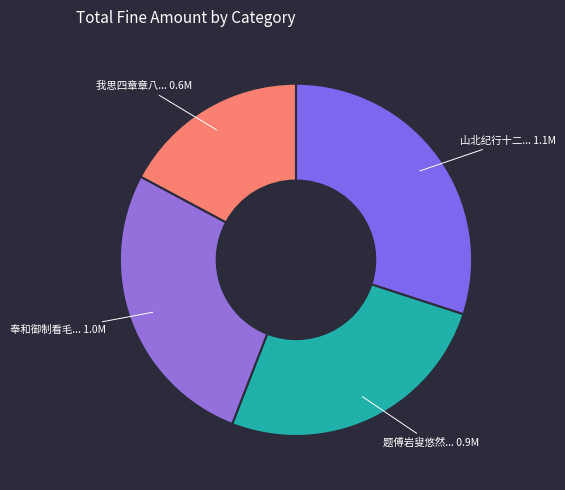

Count the number of slices in the pie.

4